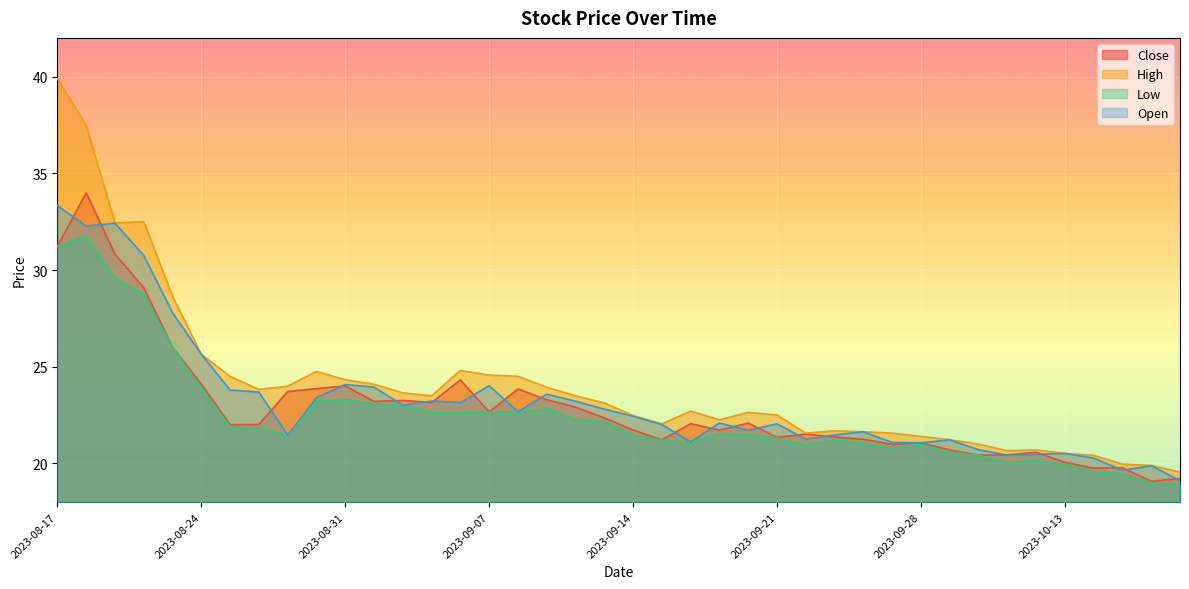

Reading right to left, extract all data points from this chart.

close: 19.2	19.1	19.8	19.8	20.1	20.6	20.4	20.4	20.7	21.1	21.0	21.2	21.4	21.5	21.4	22.1	21.7	22.1	21.2	21.7	22.4	22.9	23.3	23.9	22.7	24.3	23.1	23.3	23.2	24.0	23.9	23.7	22.0	22.0	24.1	26.0	29.1	30.8	34.0	31.2
high: 19.6	19.9	20.0	20.4	20.5	20.7	20.7	21.0	21.2	21.4	21.6	21.6	21.7	21.6	22.5	22.6	22.3	22.7	22.1	22.5	23.1	23.5	23.9	24.5	24.6	24.8	23.5	23.6	24.1	24.3	24.8	24.0	23.8	24.5	25.6	28.6	32.5	32.4	37.5	39.9
low: 18.9	19.0	19.5	19.6	20.0	20.2	20.1	20.4	20.6	21.0	20.8	21.1	21.2	20.9	21.3	21.5	21.6	21.1	21.2	21.5	22.2	22.3	22.8	22.7	22.7	22.6	22.6	23.0	23.1	23.3	23.2	21.4	21.9	21.9	23.9	26.0	28.7	29.6	31.8	31.2
open: 19.1	19.9	19.6	20.3	20.5	20.5	20.4	20.7	21.2	21.1	21.1	21.6	21.5	21.2	22.1	21.7	22.1	21.1	22.0	22.4	22.8	23.2	23.6	22.7	24.0	23.1	23.2	23.0	23.9	24.1	23.4	21.5	23.7	23.8	25.6	27.8	30.8	32.4	32.3	33.3